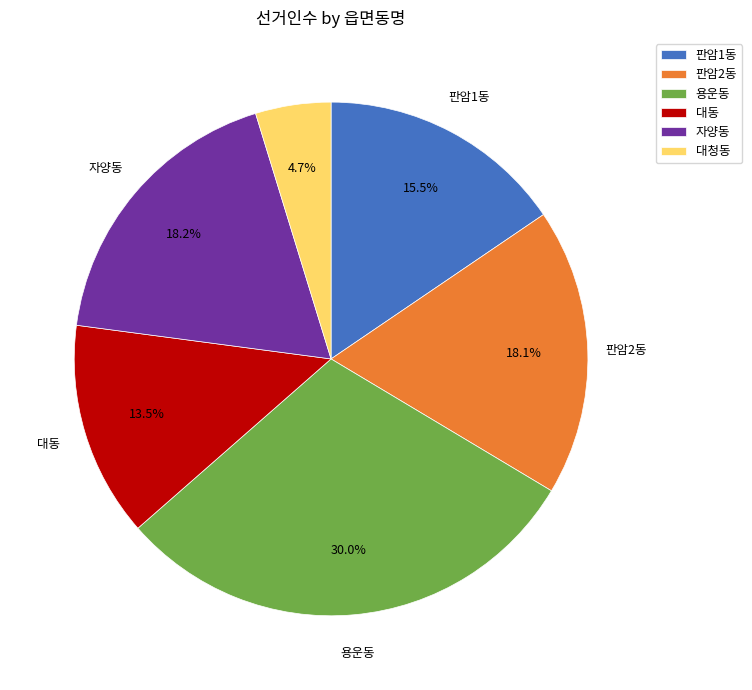

Count the number of slices in the pie.

6